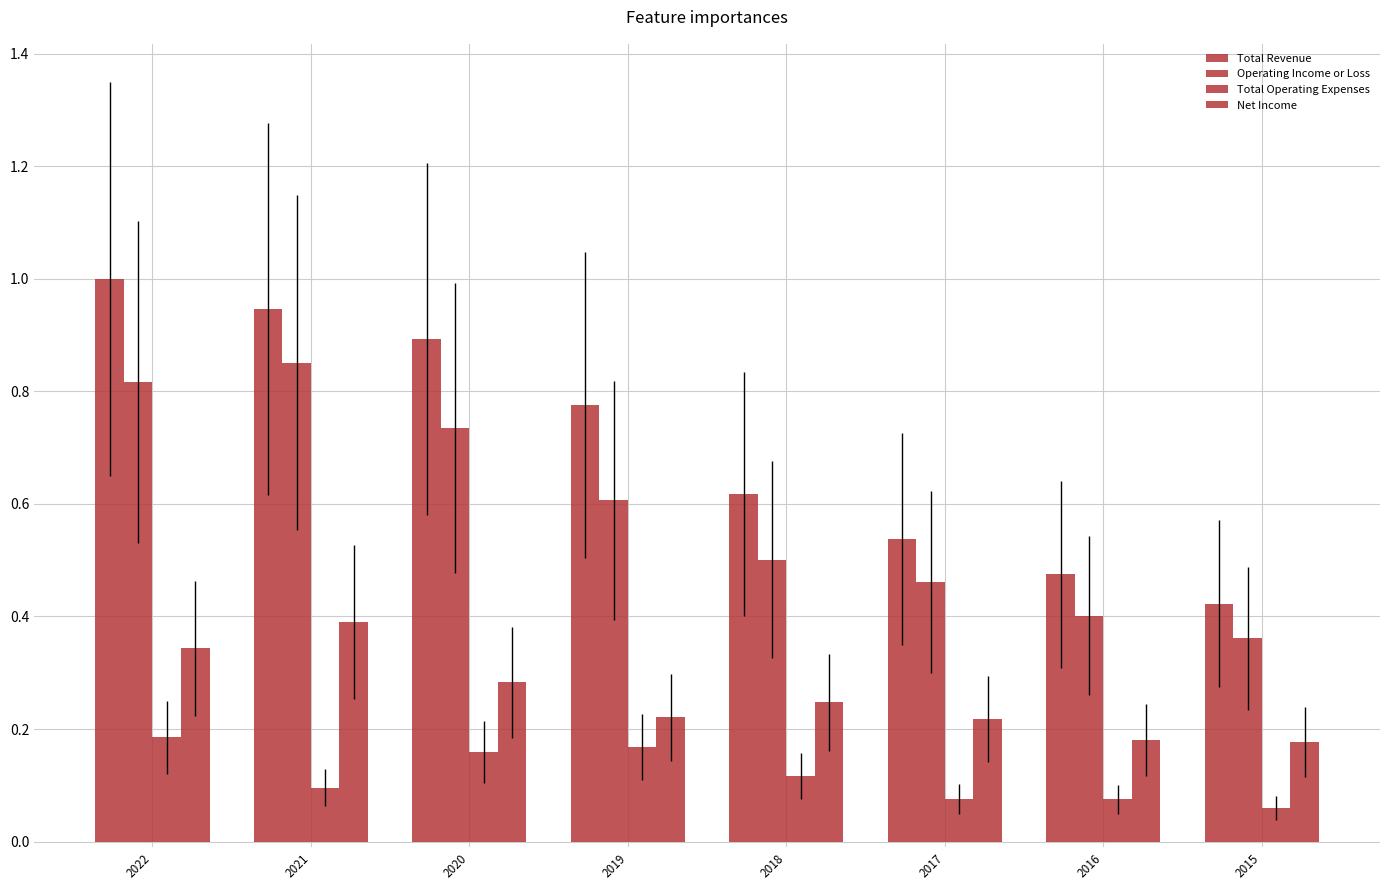

Which category has the highest value in the Total Operating Expenses series?

2022